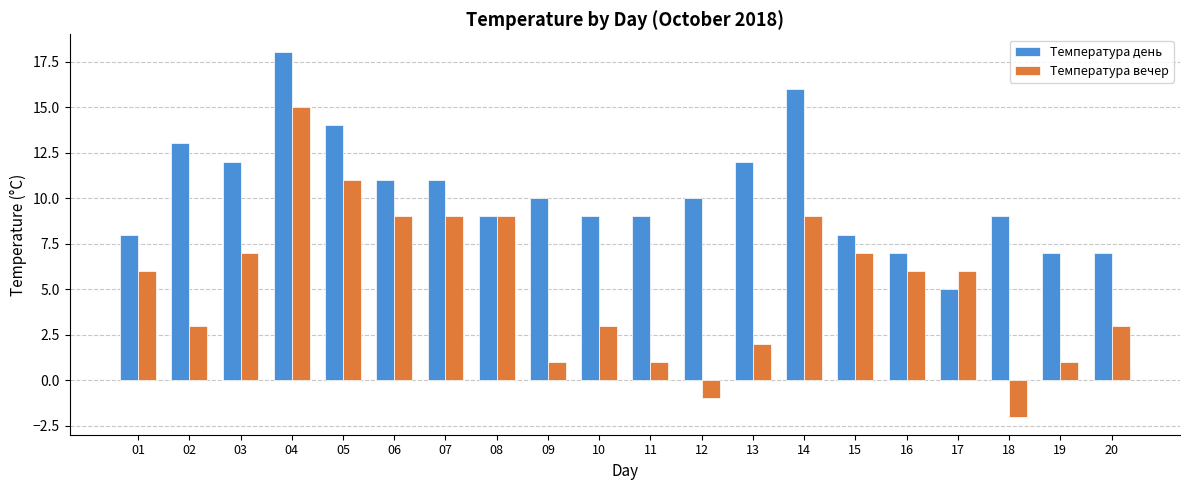

Between 07 and 09, which series saw the biggest shift?

Температура вечер